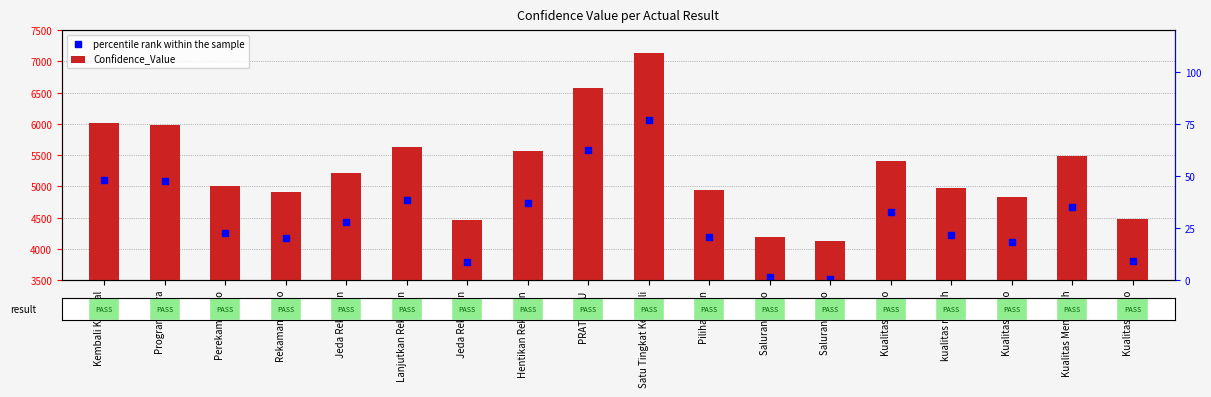

Which series has the largest total across all categories?

Confidence_Value